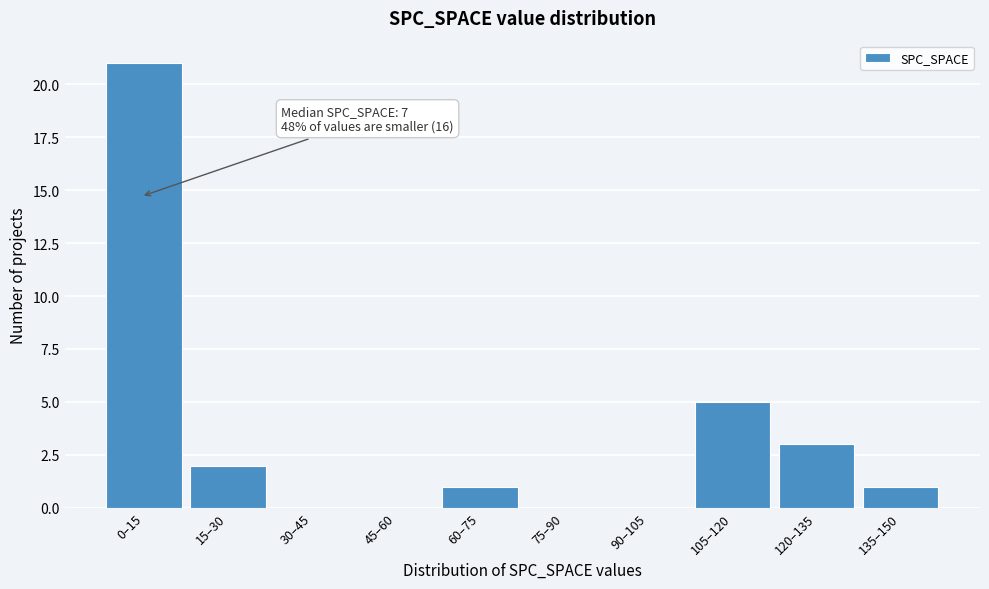

Reading right to left, transcribe all the data shown in this chart.

135–150=1	120–135=3	105–120=5	90–105=0	75–90=0	60–75=1	45–60=0	30–45=0	15–30=2	0–15=21